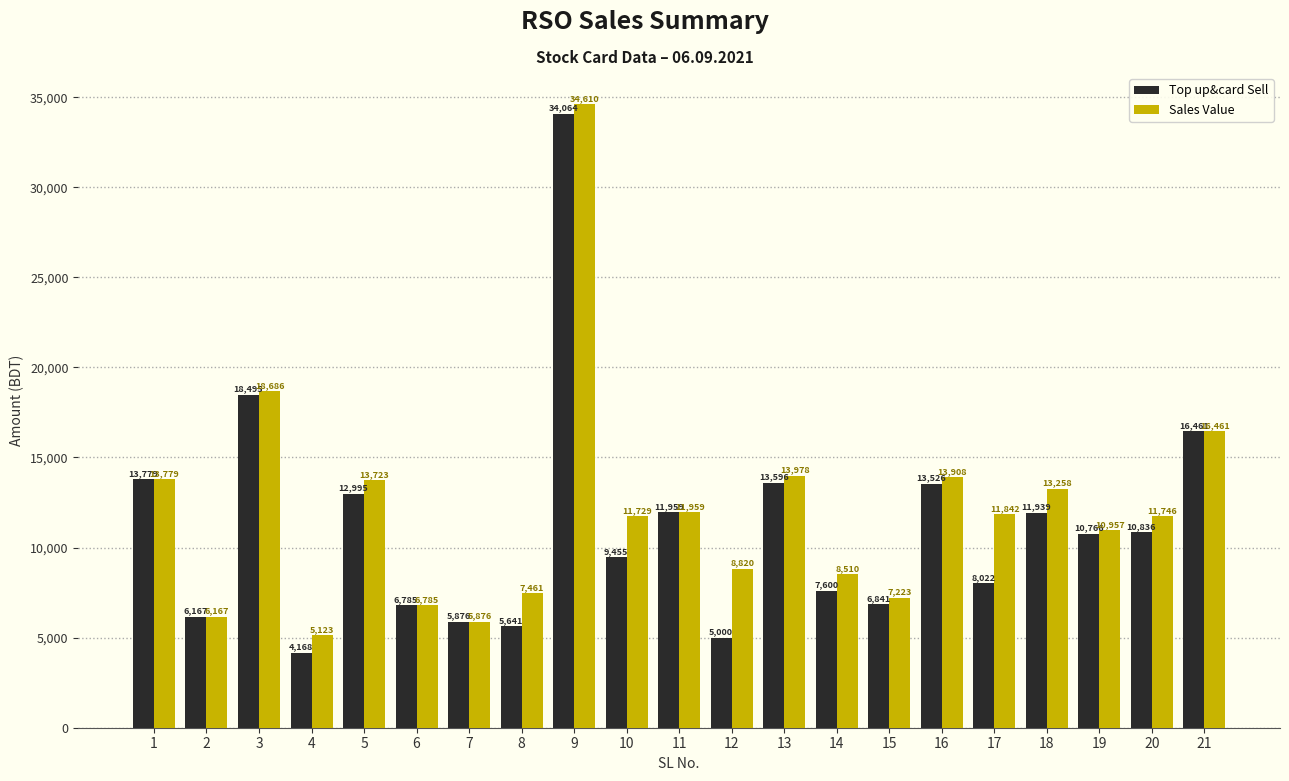

Reading left to right, extract all data points from this chart.

Top up&card Sell: 13779	6167	18495	4168	12995	6785	5876	5641	34064	9455	11959	5000	13596	7600	6841	13526	8022	11939	10766	10836	16461
Sales Value: 13779	6167	18686	5123	13723	6785	5876	7461	34610	11729	11959	8820	13978	8510	7223	13908	11842	13258	10957	11746	16461